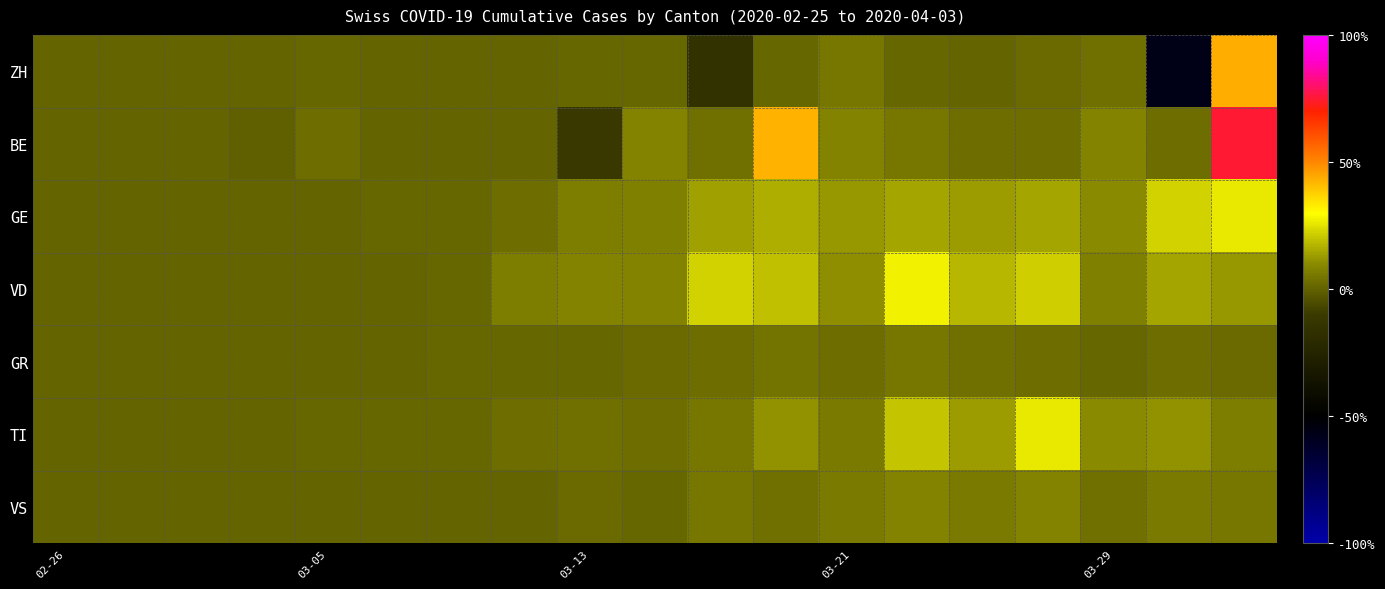

Which series has the largest total across all categories?

VD